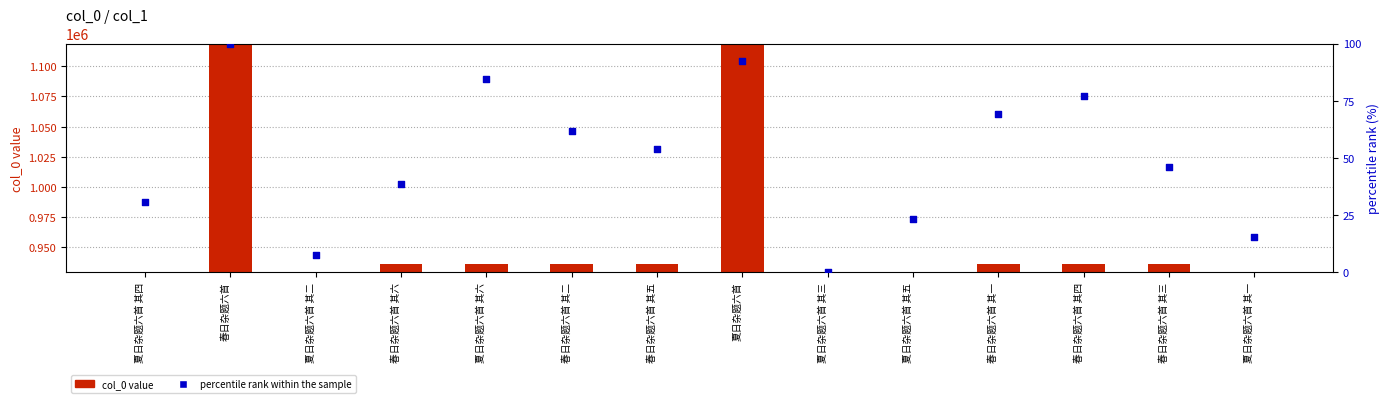

Which series reaches the maximum Y coordinate?

col_0 value